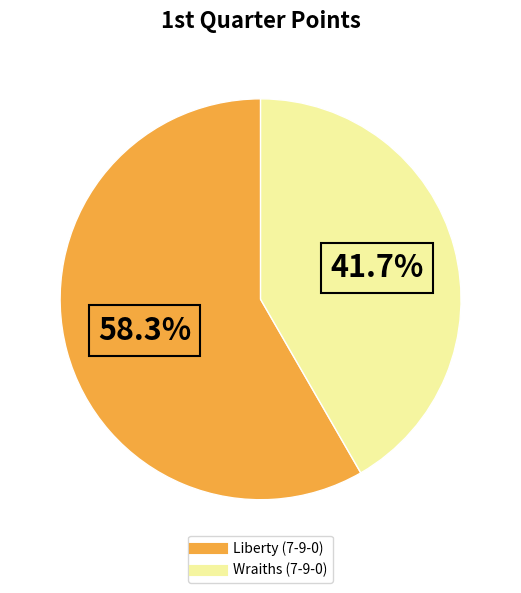

Which has a higher value, Liberty (7-9-0) or Wraiths (7-9-0)?

Liberty (7-9-0)